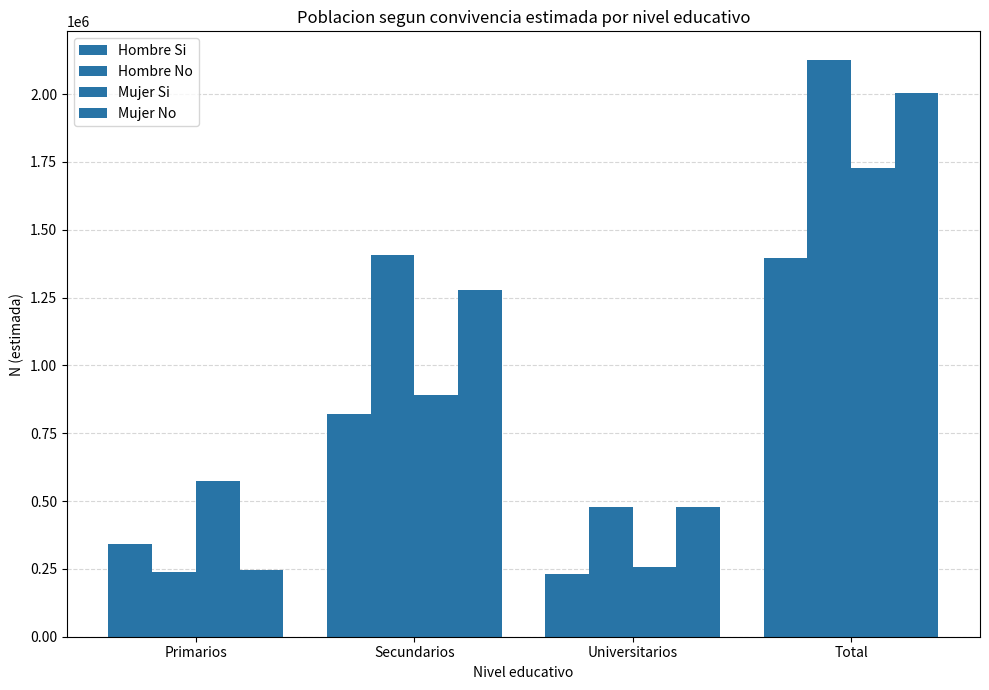

Rank the series at Universitarios from lowest to highest value.

Hombre Si, Mujer Si, Mujer No, Hombre No